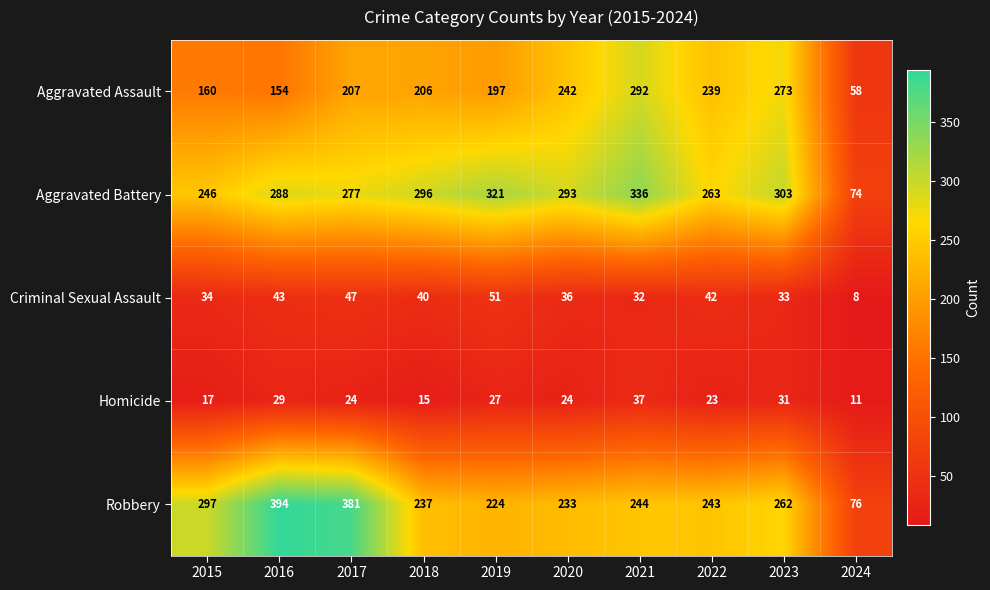

Rank the series at 2022 from highest to lowest value.

Aggravated Battery, Robbery, Aggravated Assault, Criminal Sexual Assault, Homicide